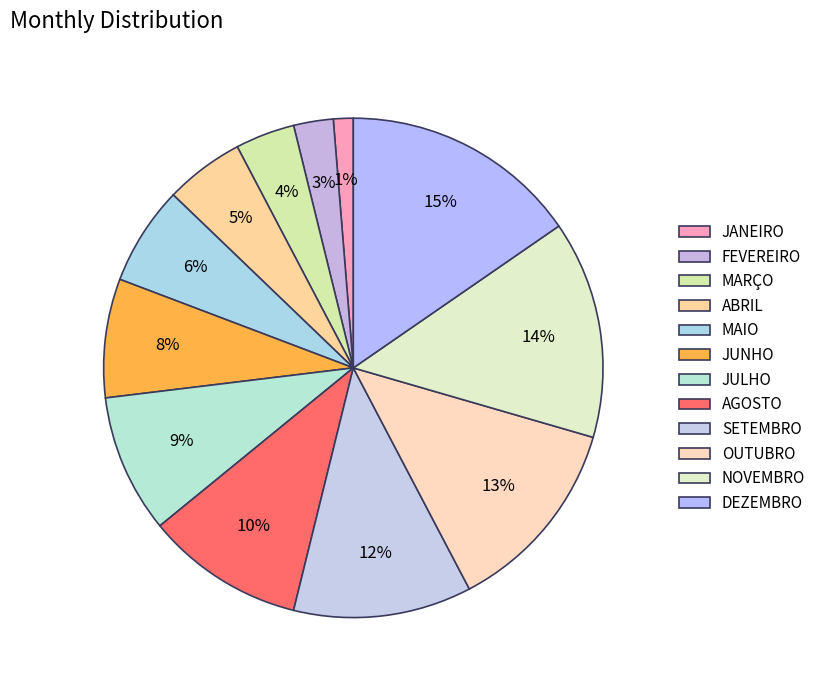

How many slices are in this pie chart?

12